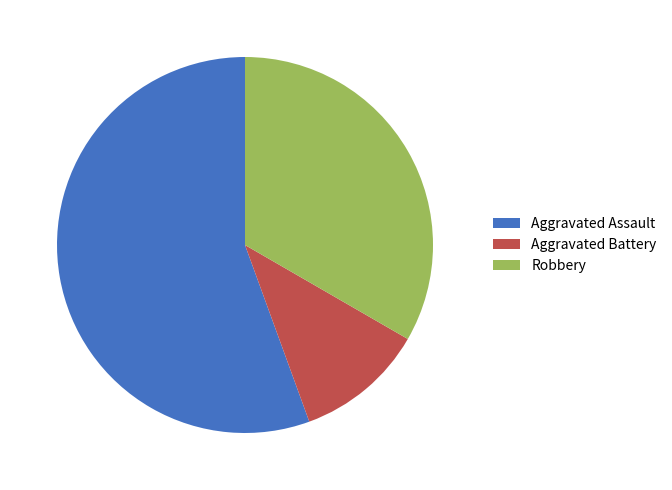

The Aggravated Assault slice represents 56% of the pie. True or false?

True